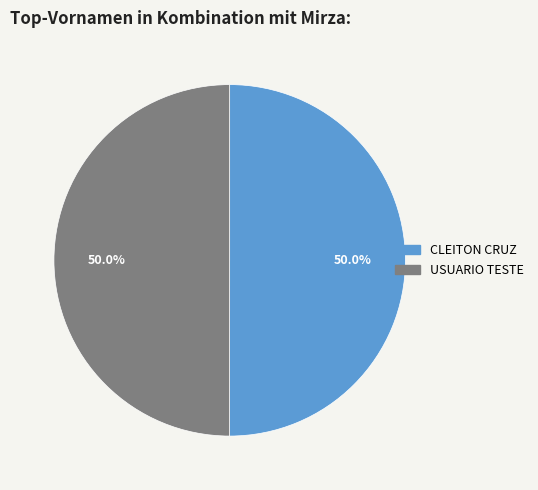

To the nearest percent, what is the average slice percentage?

50%